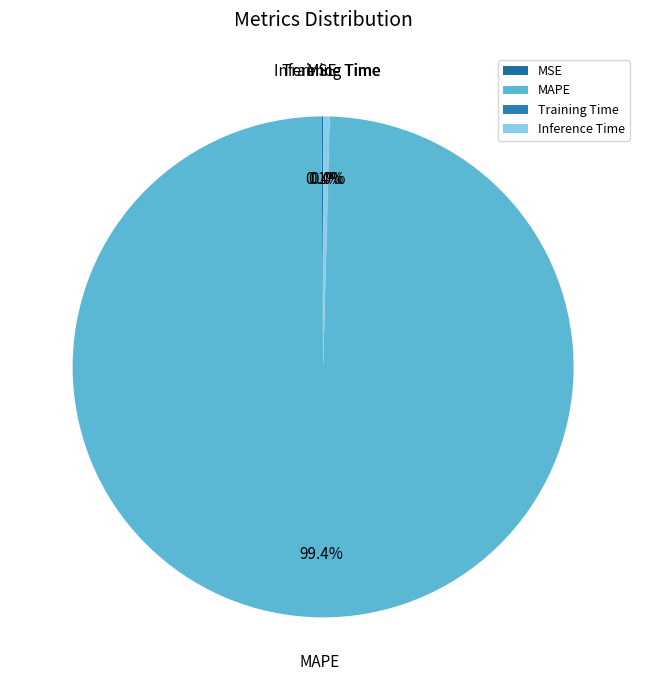

Which category has the biggest portion of the pie?

MAPE